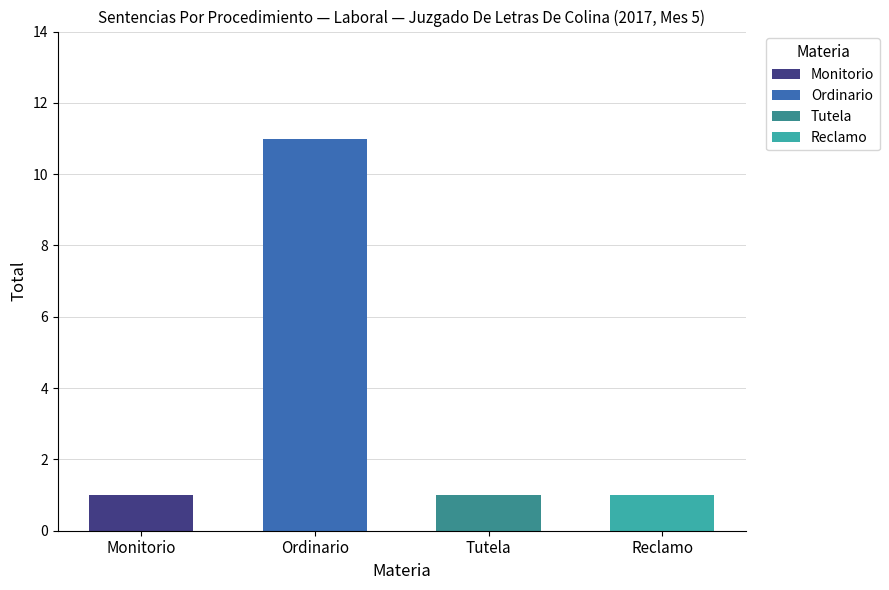

What is the smallest value displayed?

1